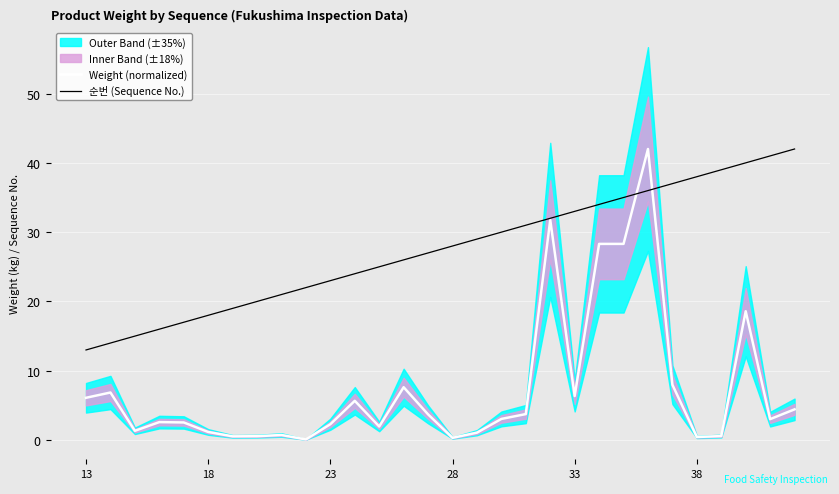

The value of Weight (normalized) at 13 is 6.1. True or false?

True